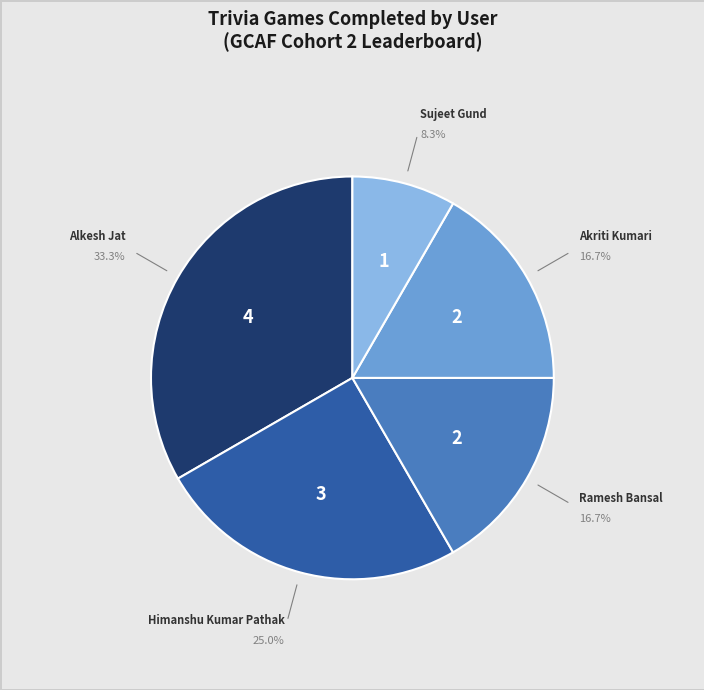

Does any single category account for the majority?

No